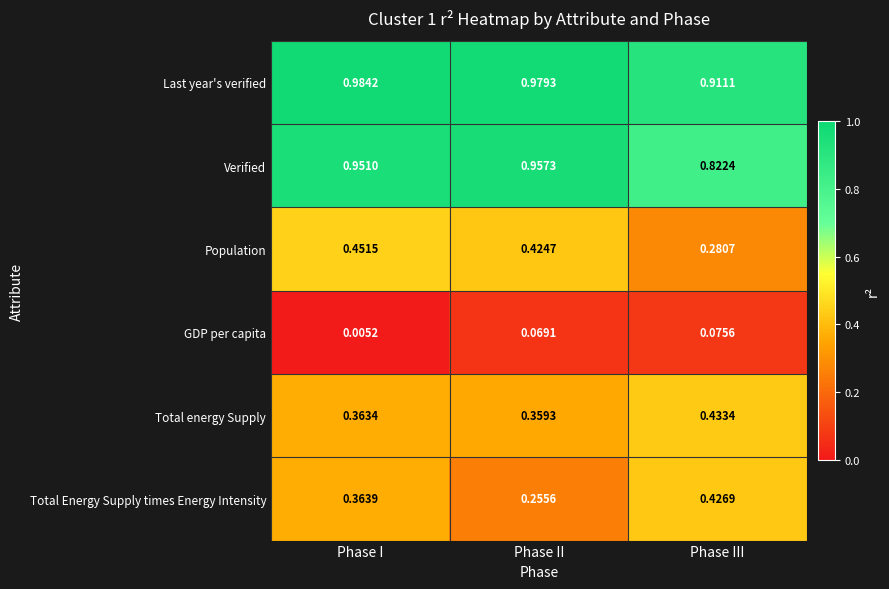

Between Phase I and Phase II, which series saw the biggest shift?

Total Energy Supply times Energy Intensity